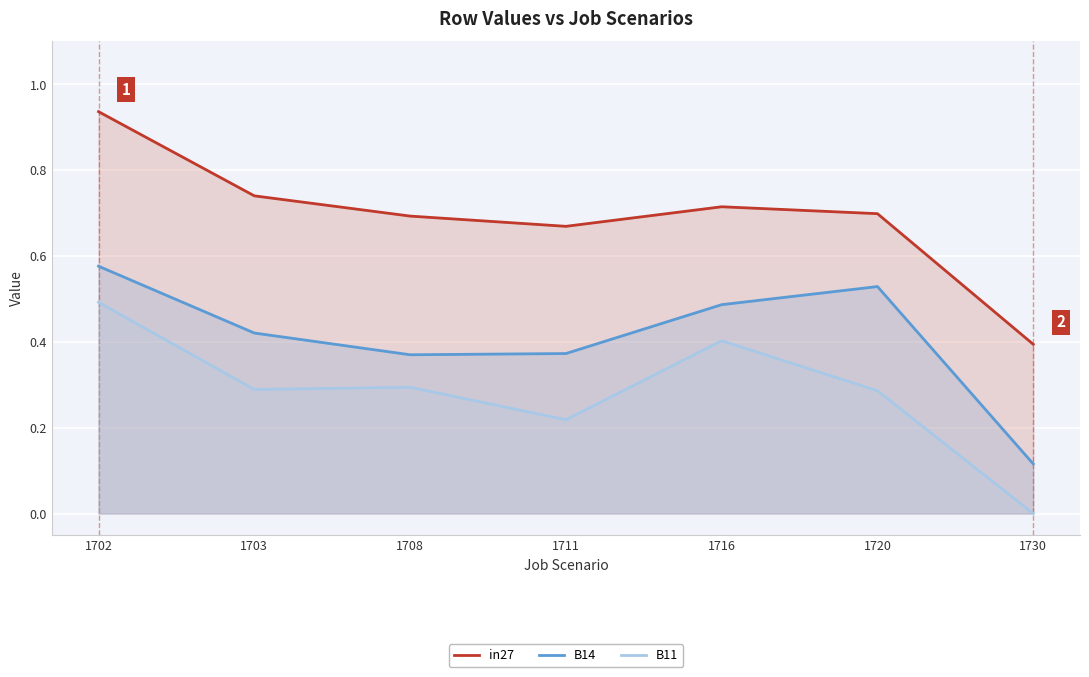

What is the maximum value shown in the chart?

0.9